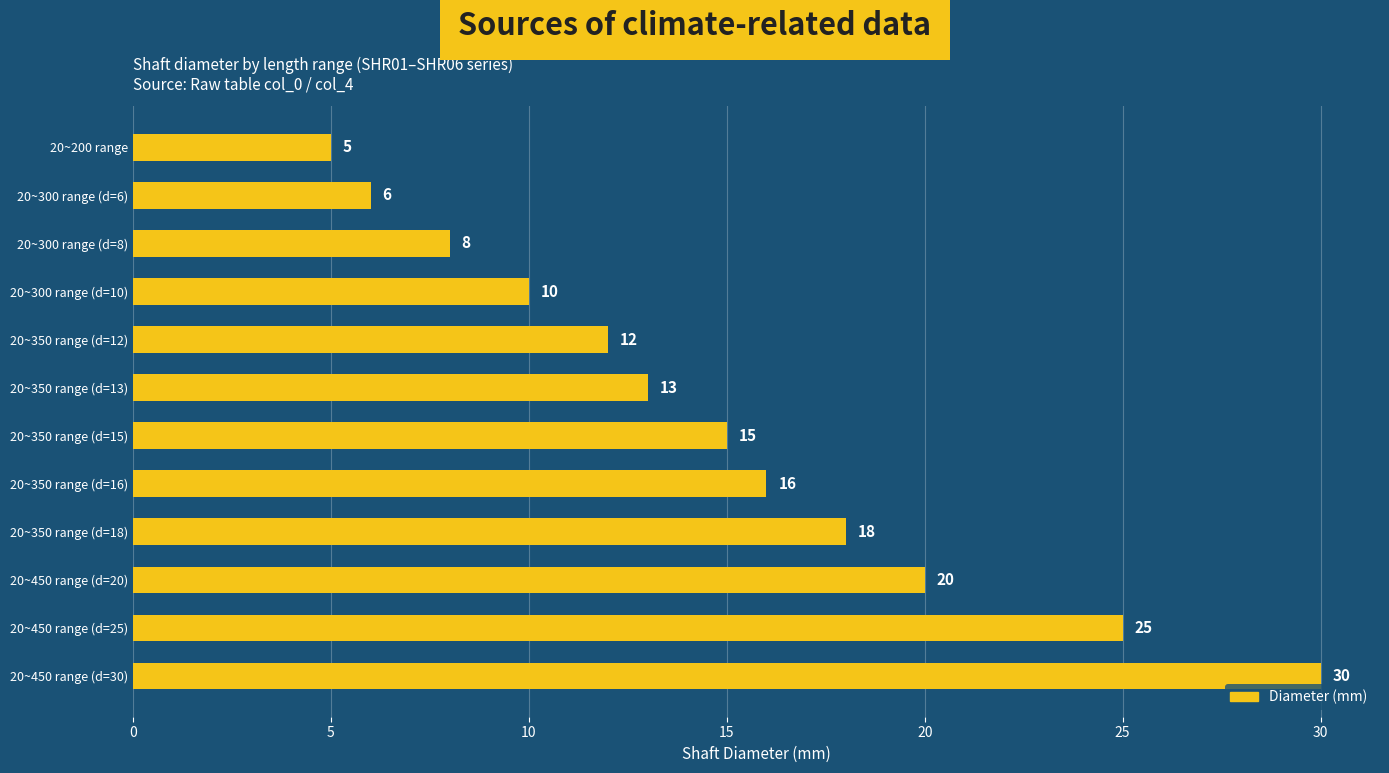

What is the ratio of the value at 20~350 range (d=12) to the value at 20~200 range?

2.4